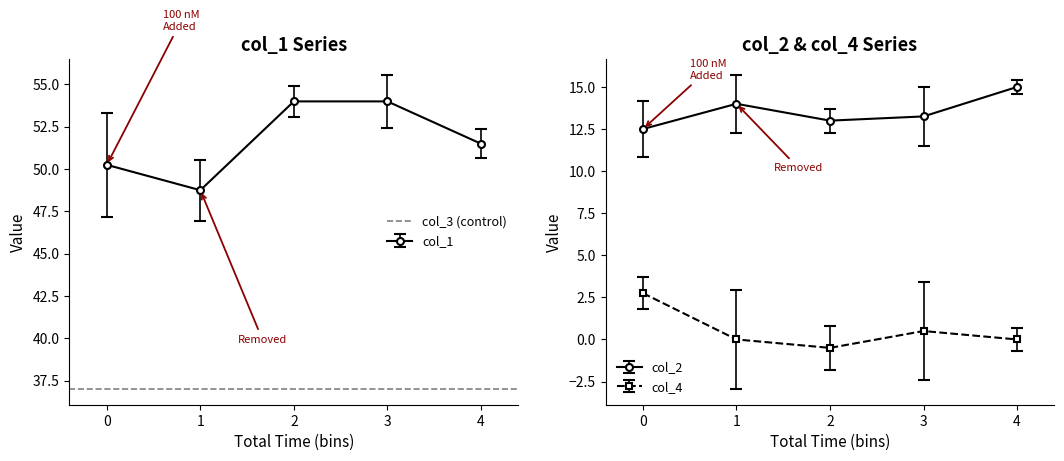

True or false: col_1 and col_4 cross at least once.

False